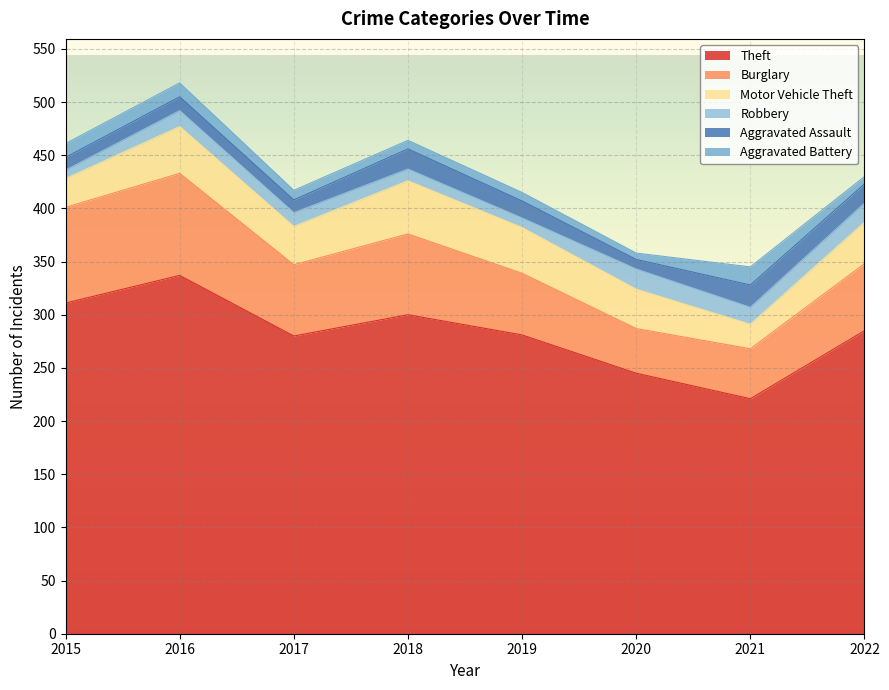

Reading left to right, list all the values displayed in this chart.

Theft: 2015=311	2016=337	2017=280	2018=300	2019=281	2020=245	2021=221	2022=285
Burglary: 2015=90	2016=96	2017=67	2018=76	2019=58	2020=42	2021=47	2022=63
Motor Vehicle Theft: 2015=27	2016=44	2017=36	2018=50	2019=43	2020=37	2021=23	2022=39
Robbery: 2015=8	2016=15	2017=13	2018=11	2019=9	2020=19	2021=16	2022=18
Aggravated Assault: 2015=12	2016=13	2017=12	2018=19	2019=16	2020=9	2021=21	2022=18
Aggravated Battery: 2015=13	2016=13	2017=9	2018=8	2019=8	2020=6	2021=17	2022=7